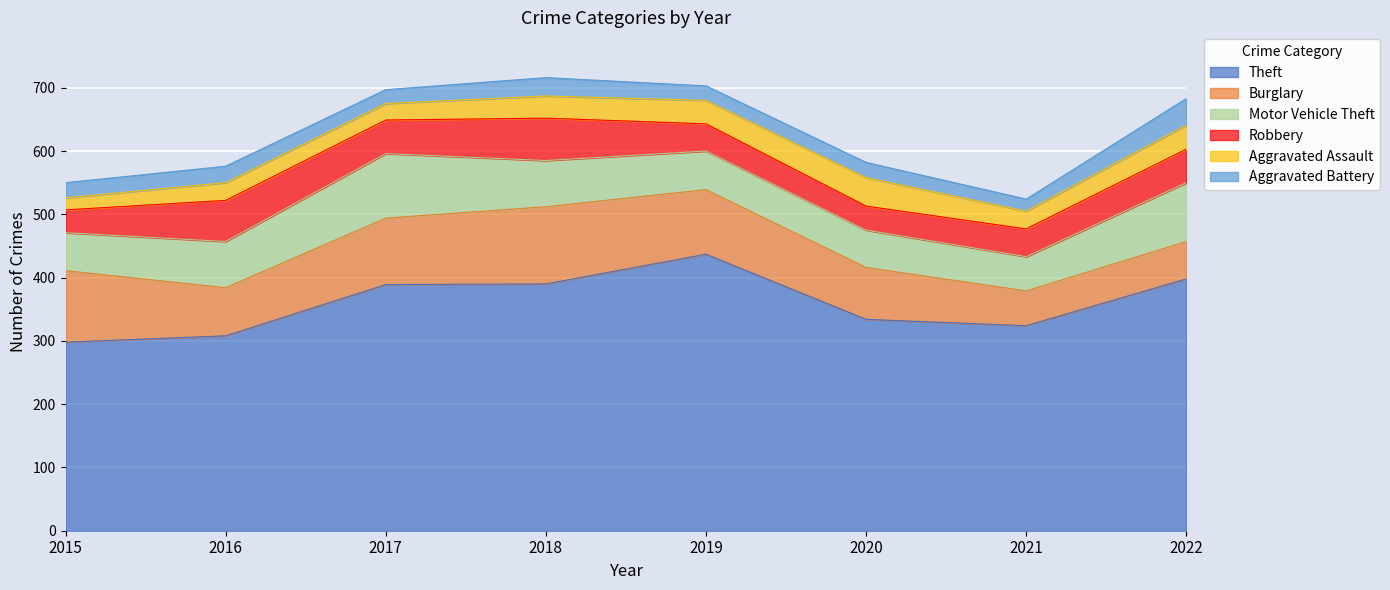

At 2022, list the series in order from largest to smallest.

Theft, Motor Vehicle Theft, Burglary, Robbery, Aggravated Battery, Aggravated Assault